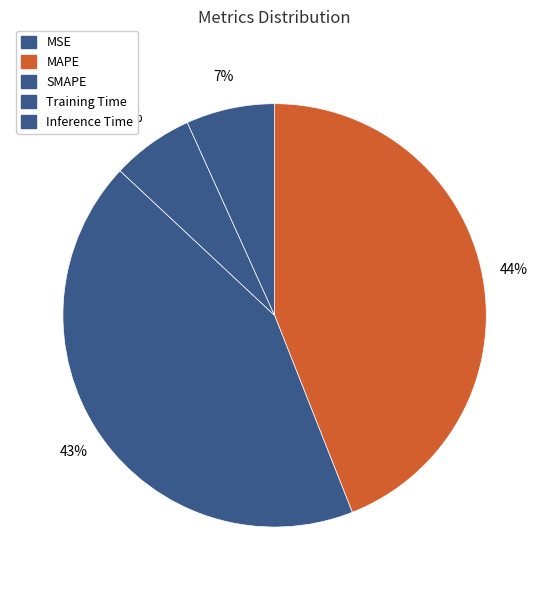

To the nearest percent, what portion does SMAPE represent?

43%